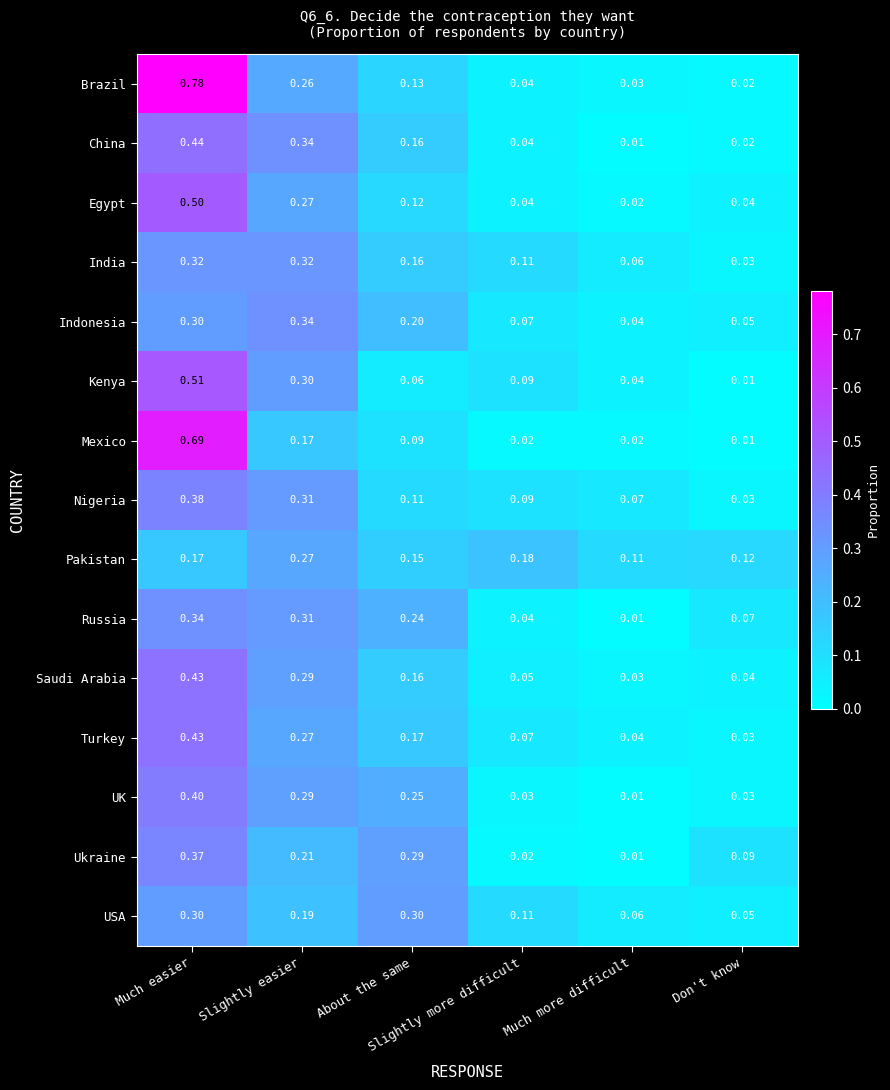

Which series has the widest spread of values?

Brazil